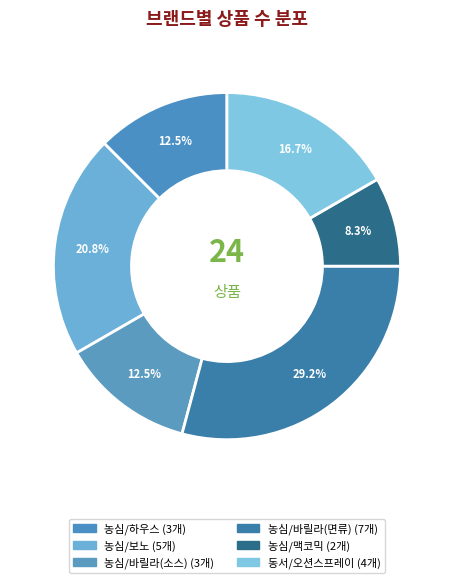

Count the number of slices in the pie.

6